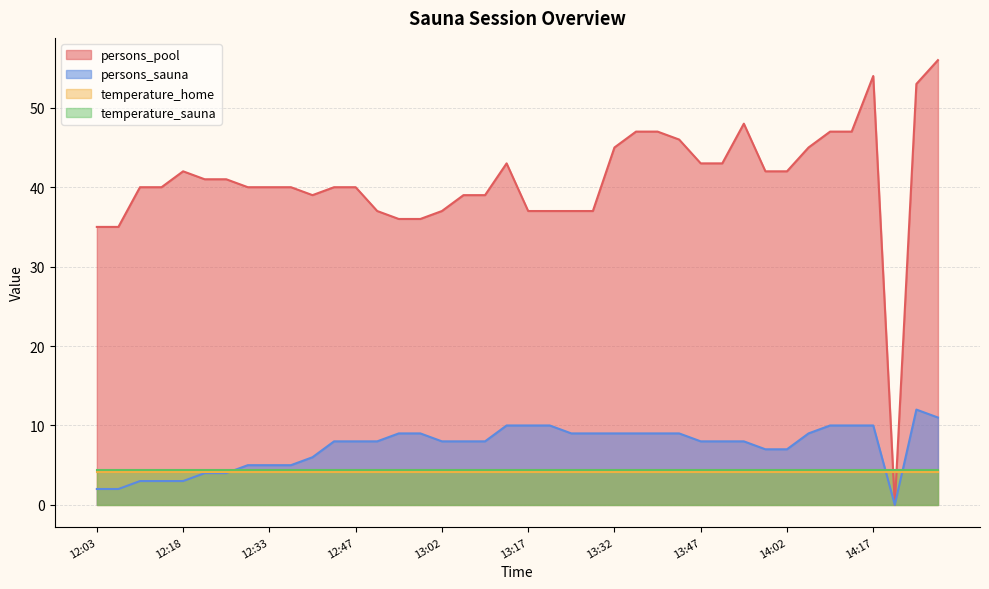

What position from the left is 12:25?

7